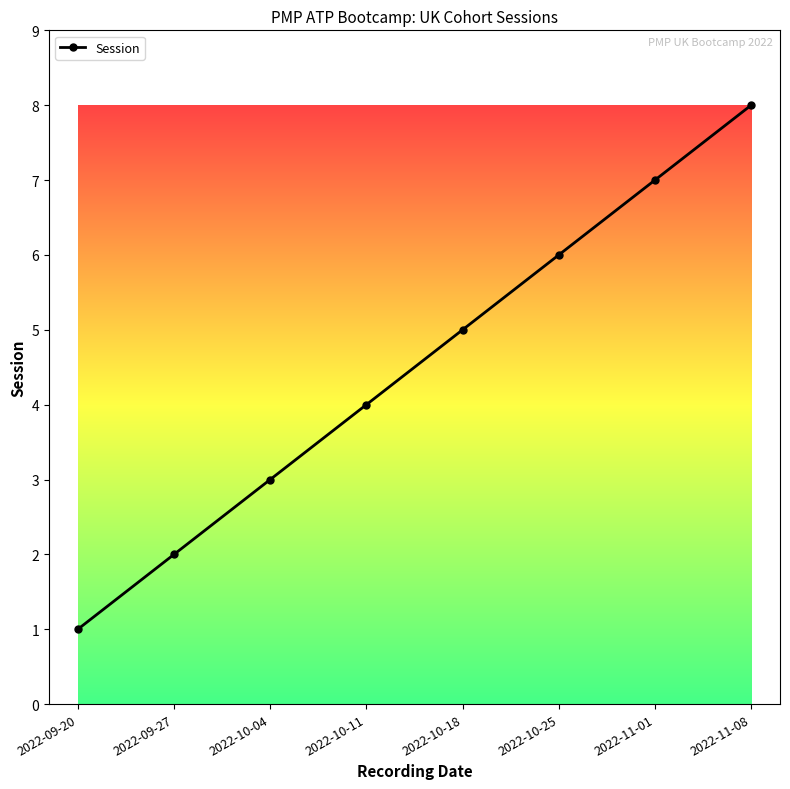

Read the value at 2022-10-04.

3